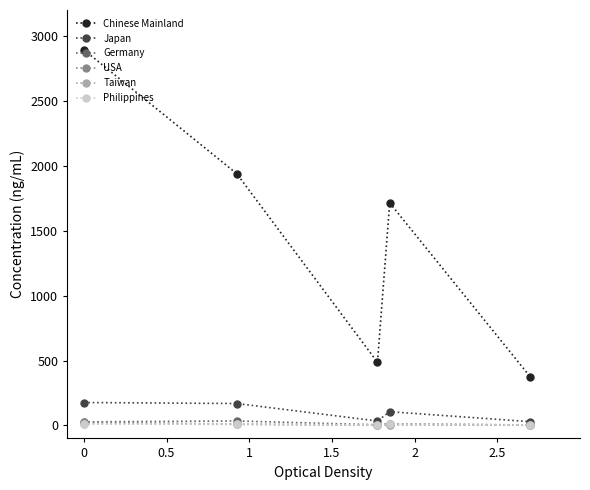

Which series has the largest range (max minus min)?

Chinese Mainland